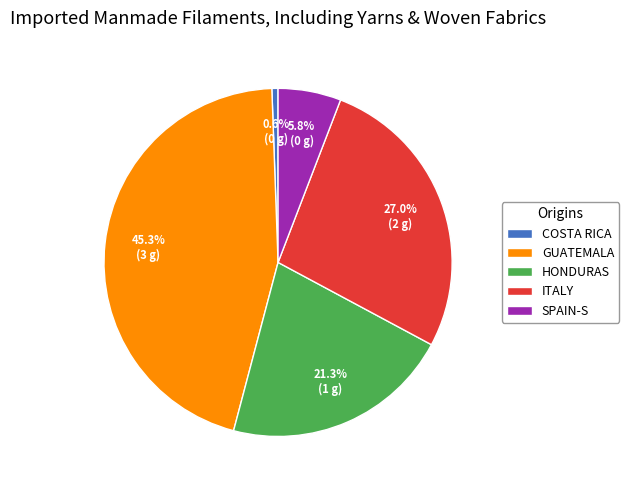

Rank the categories by value from highest to lowest.

GUATEMALA, ITALY, HONDURAS, SPAIN-S, COSTA RICA